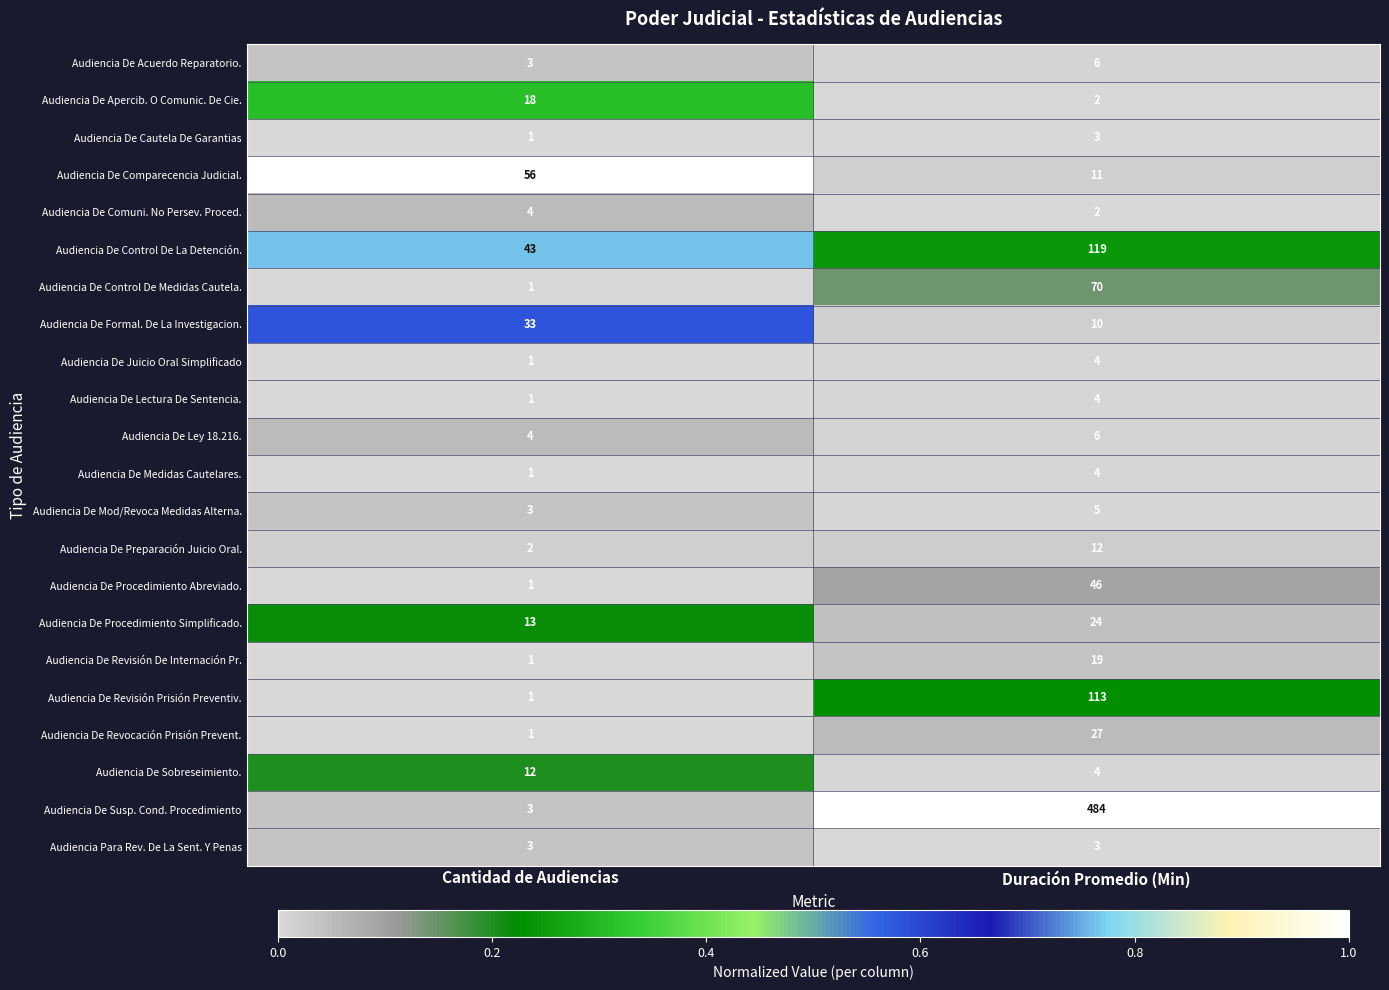

What is the sum of the Audiencia De Procedimiento Simplificado. values at Cantidad de Audiencias and Duración Promedio (Min)?

37